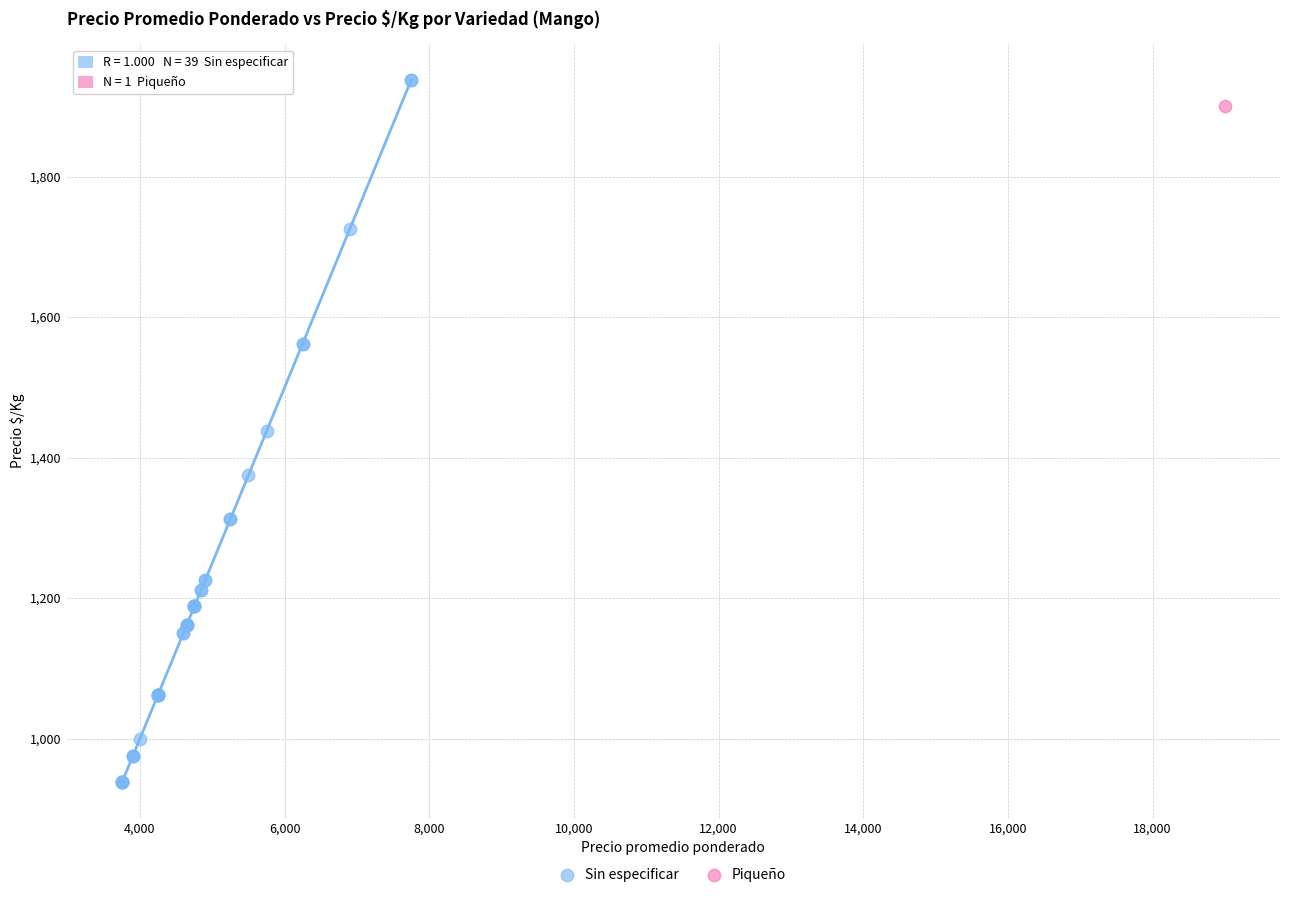

What are all the series names shown in the legend?

Sin especificar, Piqueño